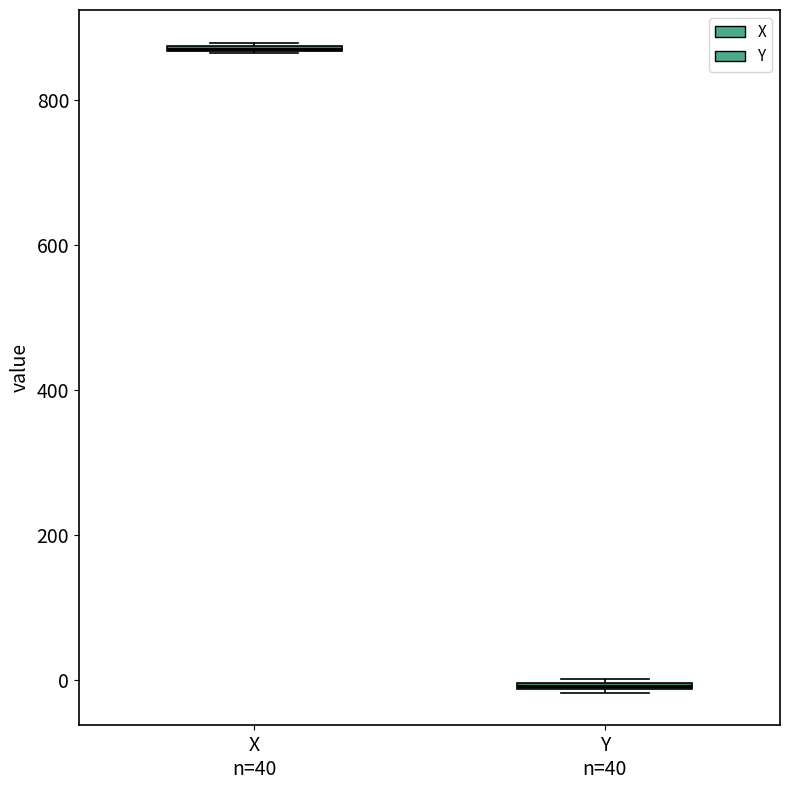

Where is the upper edge of the box for X n=40 on the y-axis? The values are not printed on the chart, so give them approximately, as read against the axis.

880